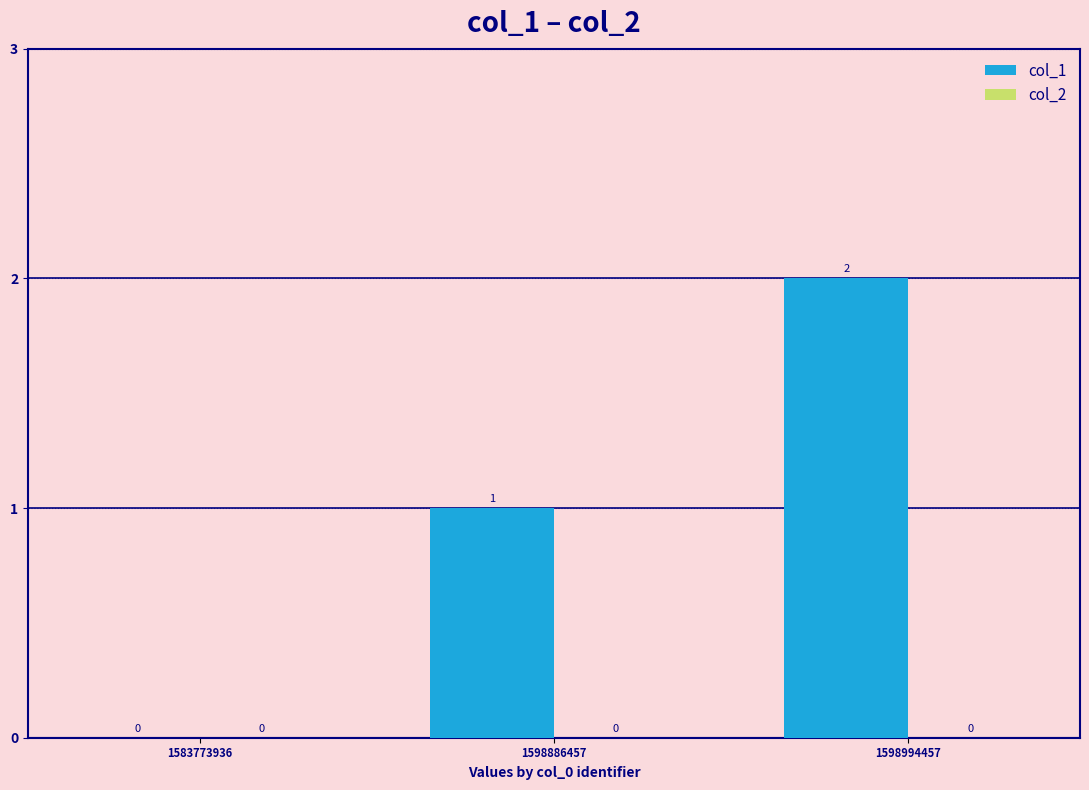

At which label is the value closest to 1?

1598886457